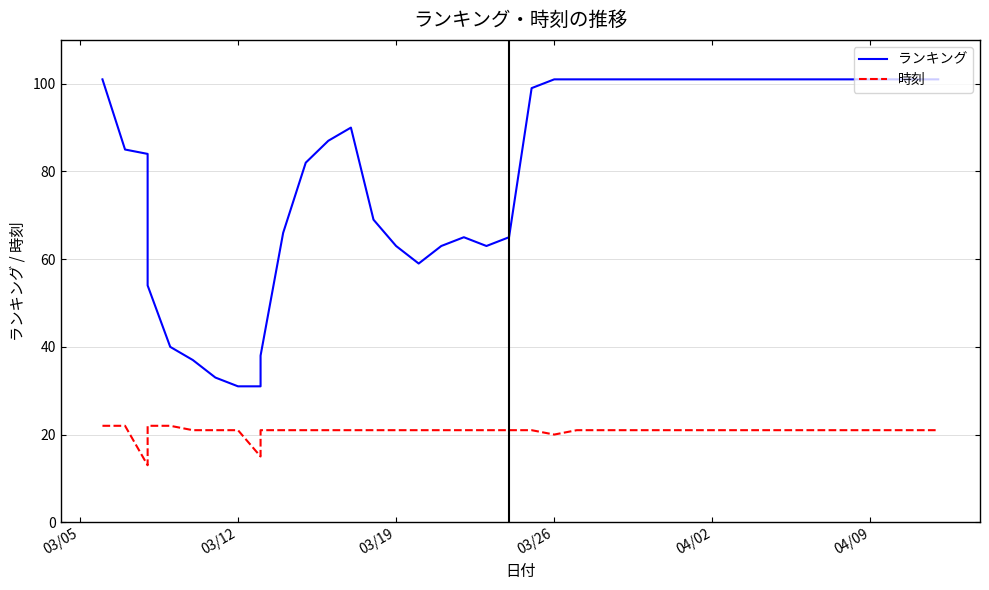

True or false: ランキング and 時刻 intersect in this chart.

False